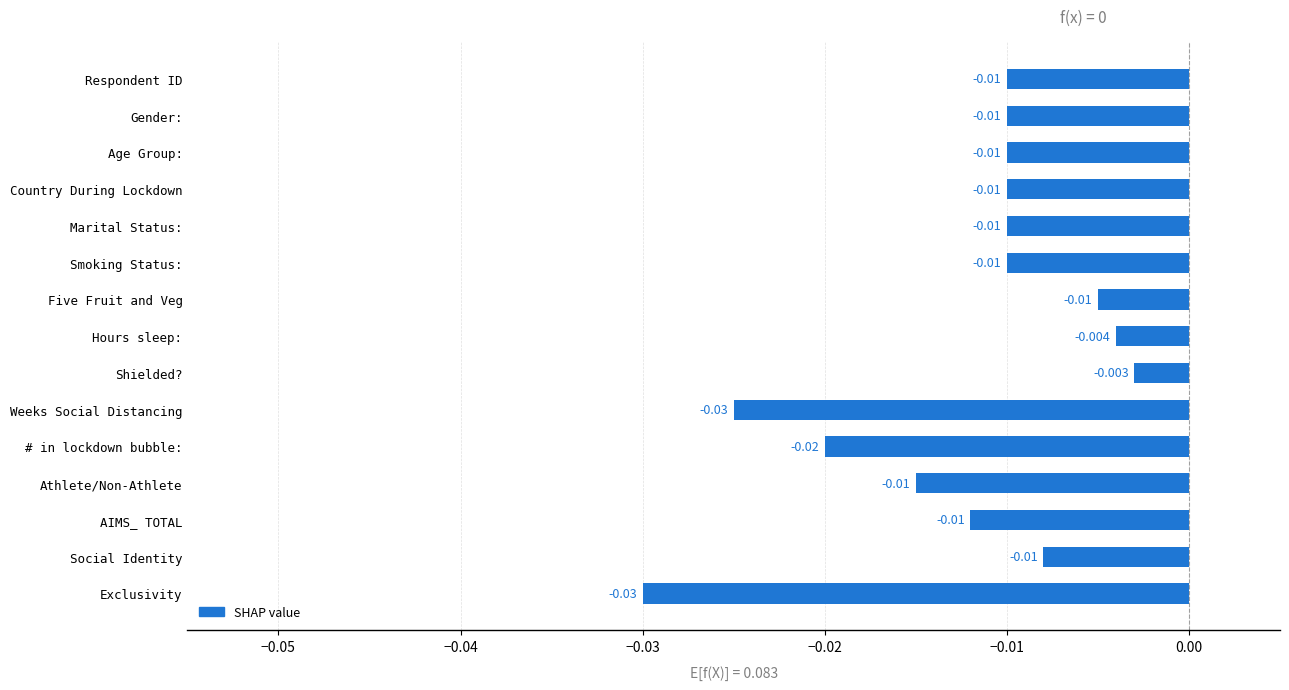

At which category does the chart reach its minimum across all series?

Exclusivity